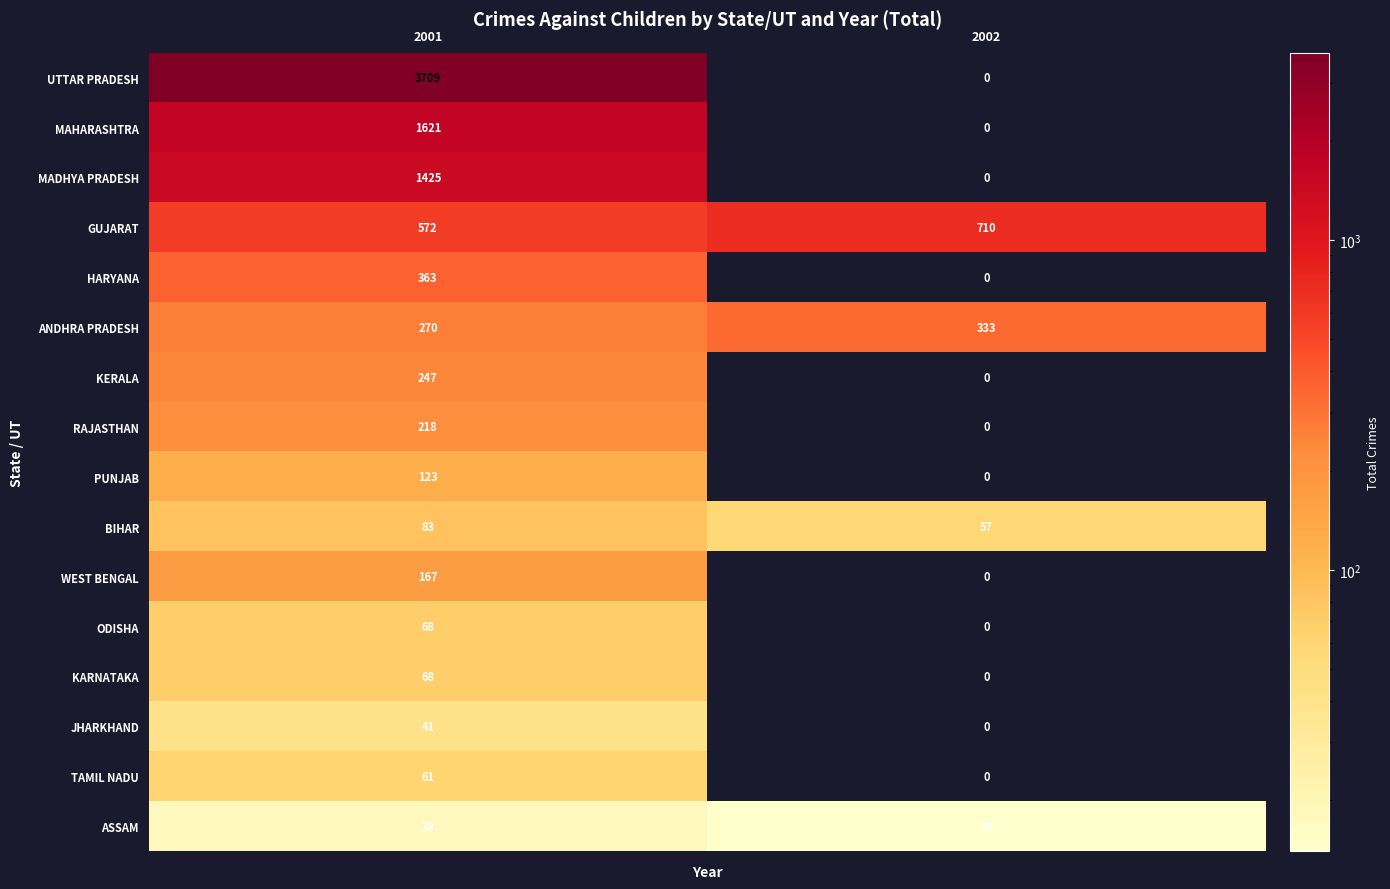

What is the maximum value shown in the chart?

3709